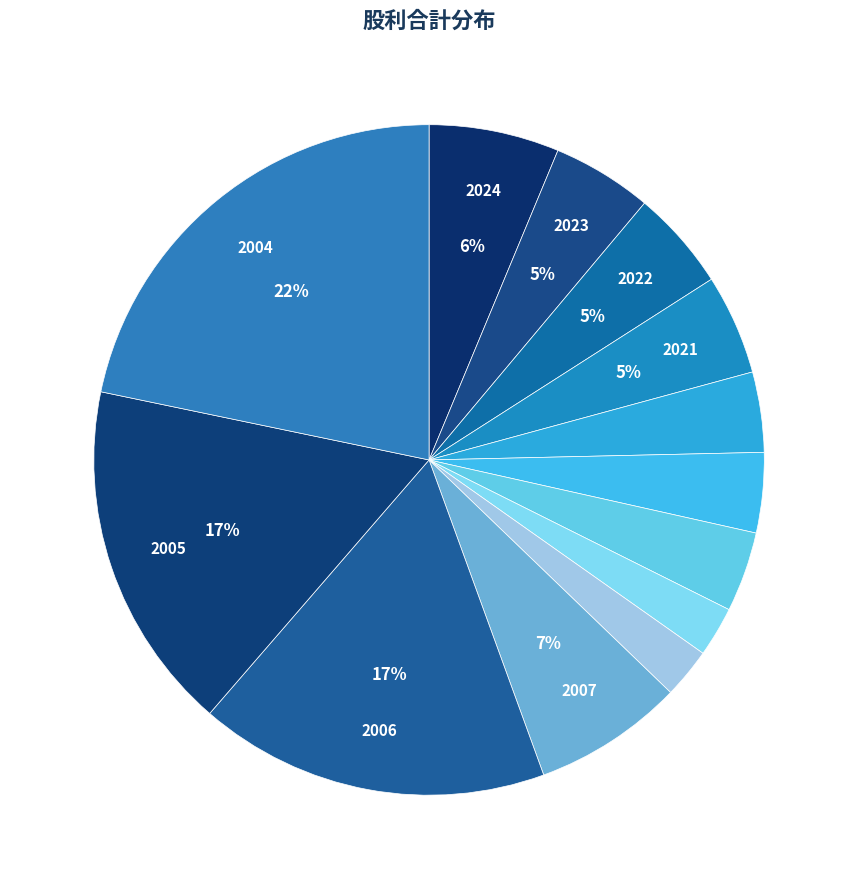

Rank the categories by value from highest to lowest.

2004, 2006, 2005, 2007, 2024, 2023, 2022, 2021, 2020, 2019, 2018, 2017, 2016